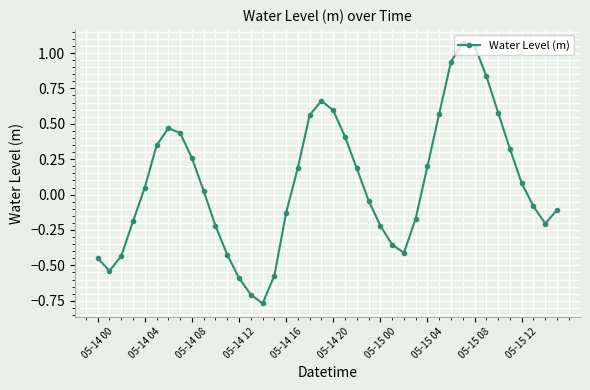

How many values are below zero?

19